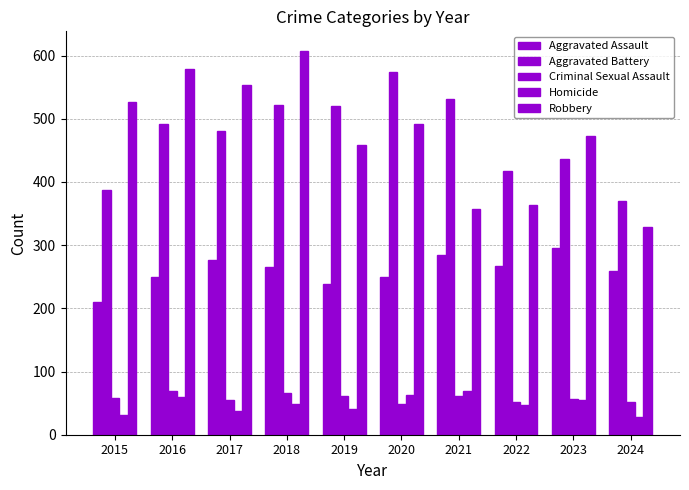

What is the total value across all series at 2018?

1510